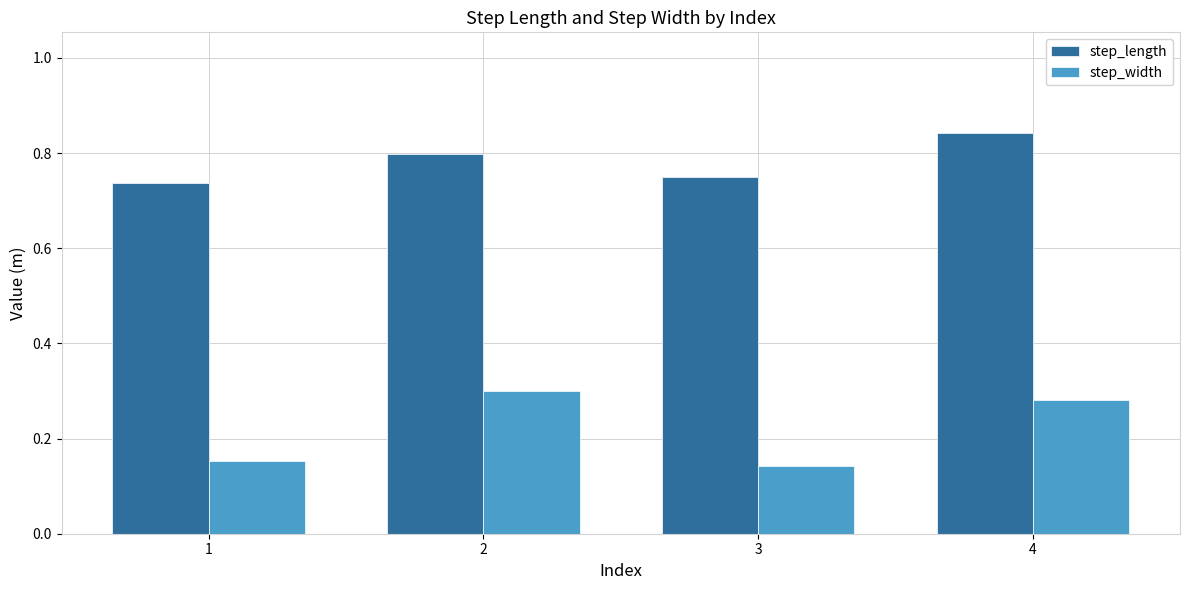

List the series in order of their peak value, highest first.

step_length, step_width